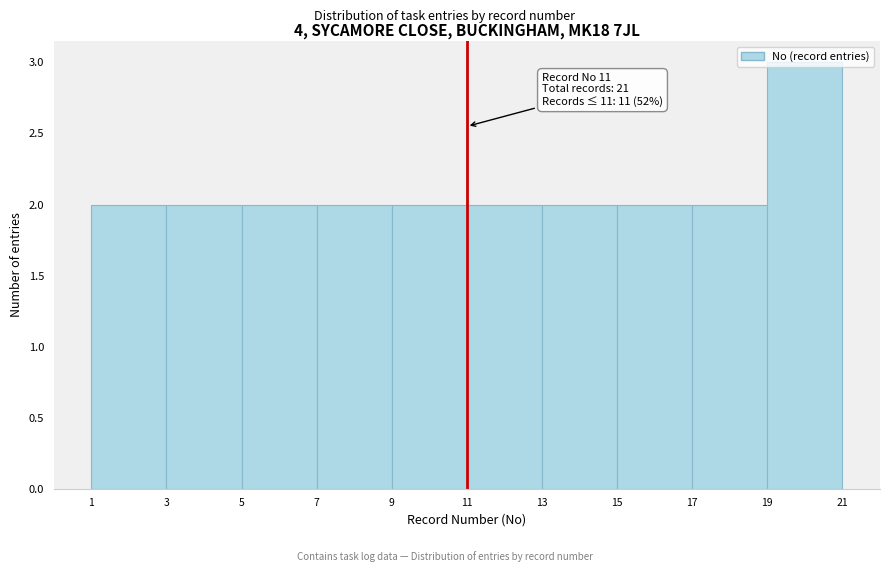

Over which range of the x-axis is the bar tallest?

19 to 21